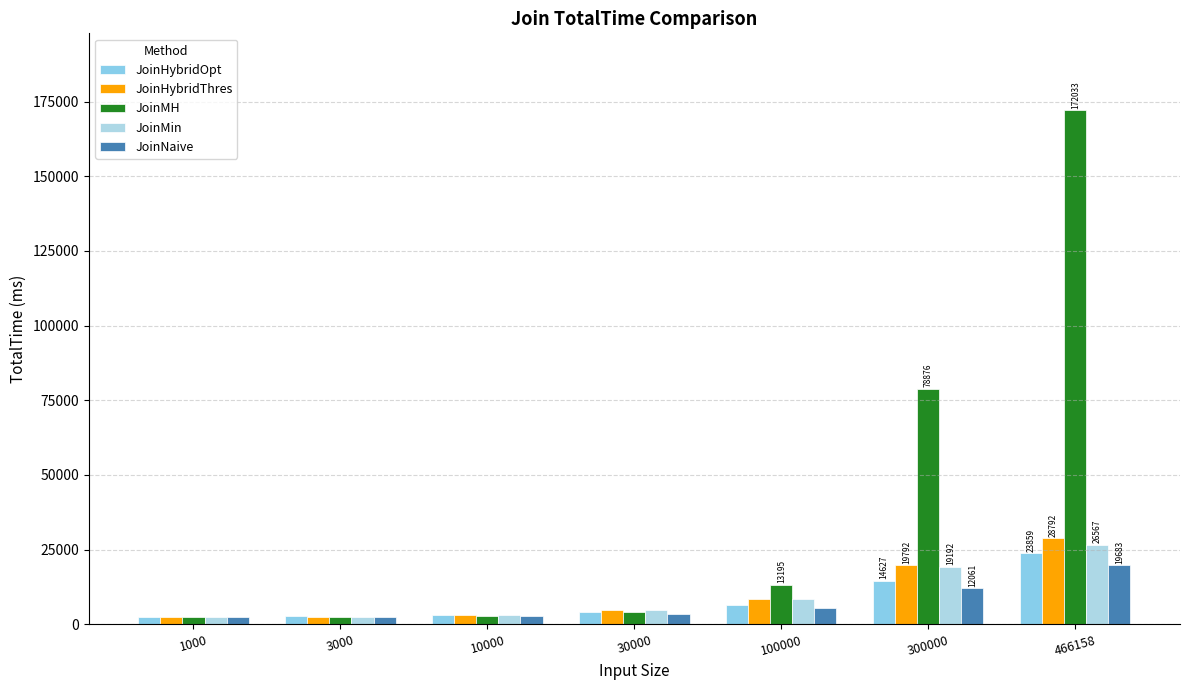

What is the value of the JoinNaive bar at the 6th from the left?

12061